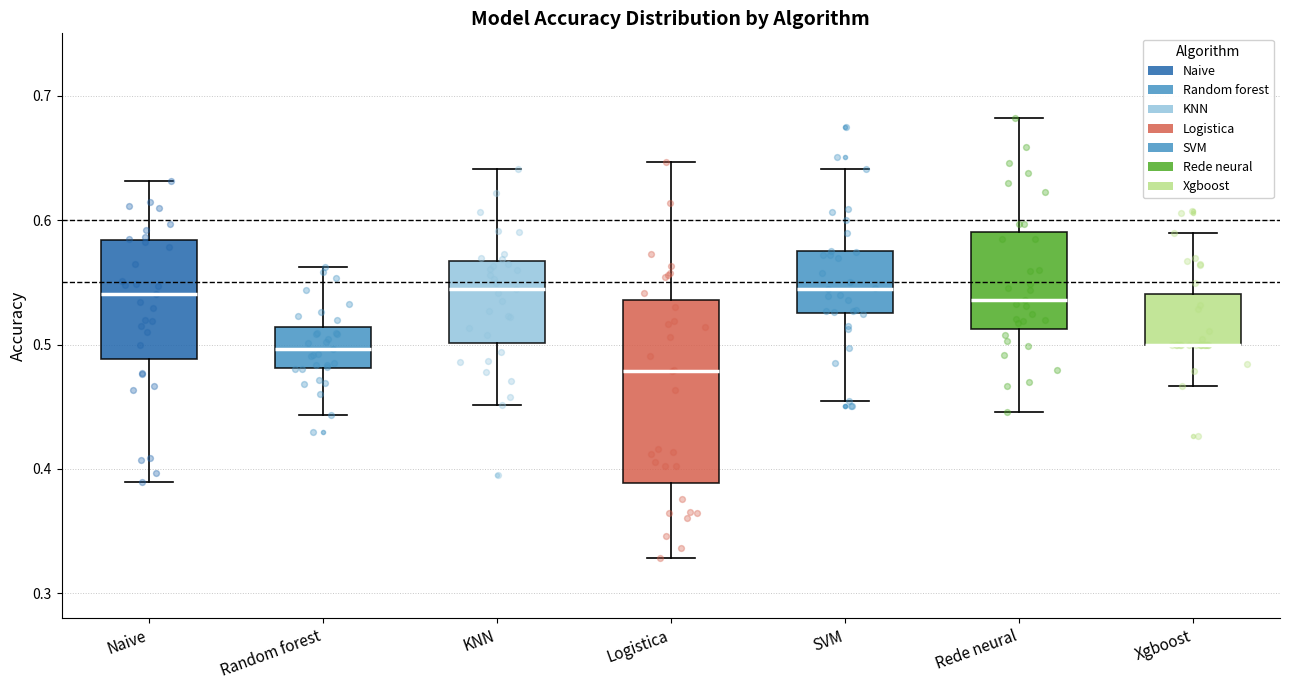

Reading left to right, read every box against the y-axis: the position of its median line, the range the box covers, and the ends of its whiskers. The values are not printed on the chart, so give them approximately, as read against the axis.

Naive: median 0.54, box 0.49 to 0.58, whiskers 0.39 to 0.63
Random forest: median 0.50, box 0.48 to 0.51, whiskers 0.44 to 0.56
KNN: median 0.54, box 0.50 to 0.57, whiskers 0.45 to 0.64
Logistica: median 0.48, box 0.39 to 0.54, whiskers 0.33 to 0.65
SVM: median 0.54, box 0.53 to 0.57, whiskers 0.45 to 0.64
Rede neural: median 0.54, box 0.51 to 0.59, whiskers 0.45 to 0.68
Xgboost: median 0.50 (drawn on the box's lower edge), box 0.50 to 0.54, whiskers 0.47 to 0.59